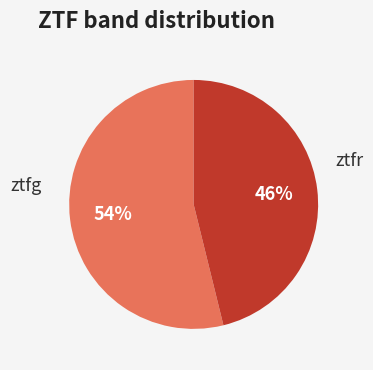

Is there a majority slice in this chart?

Yes